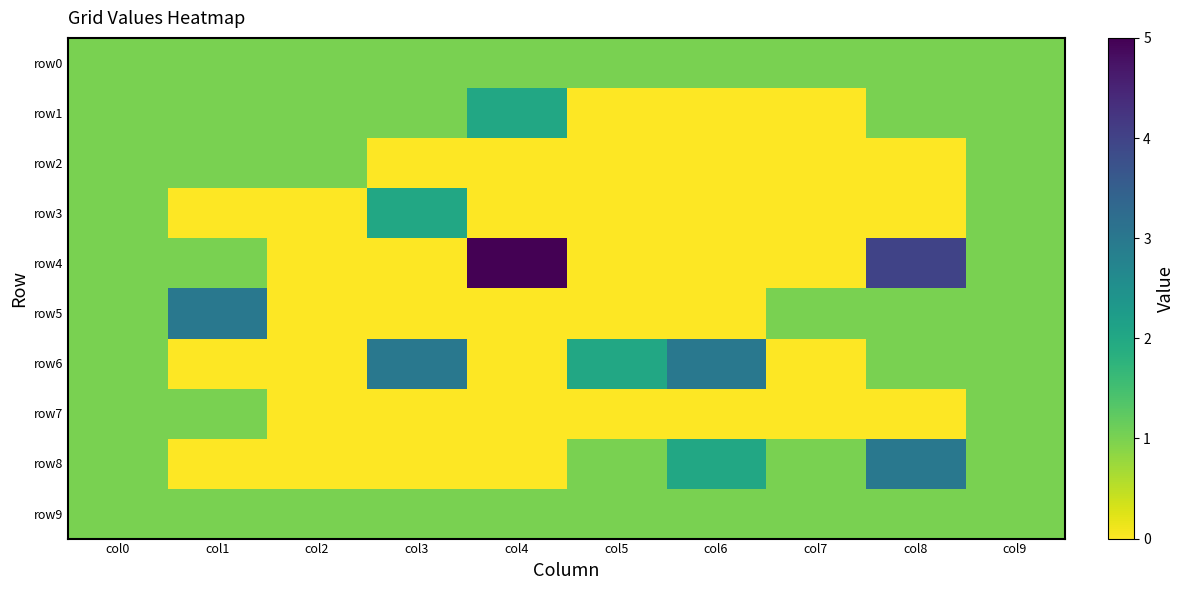

Between col2 and col6, which series saw the biggest shift?

row6